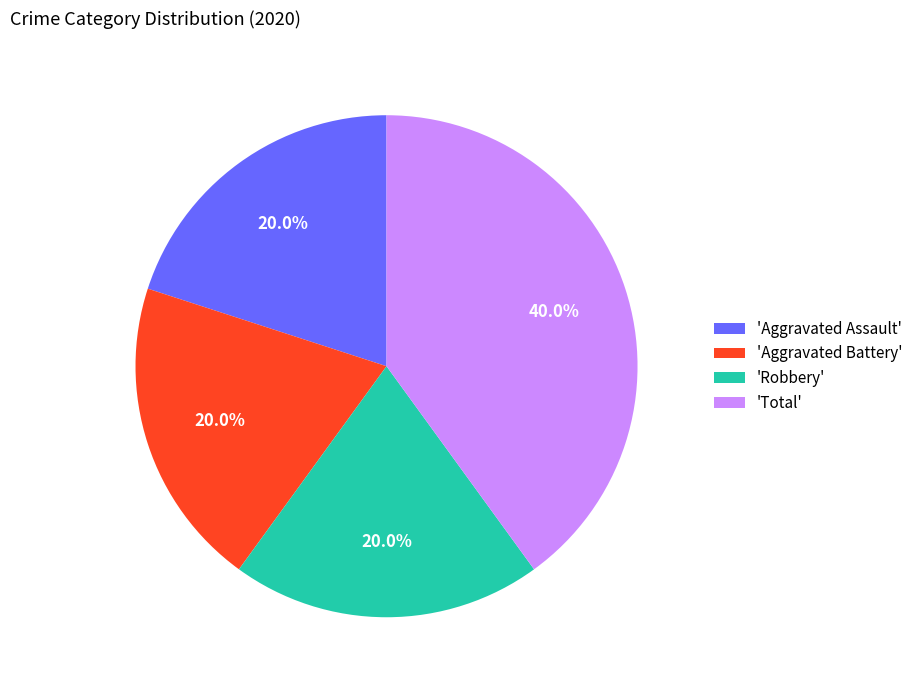

Combined, what portion of the pie is 'Total' and 'Robbery'?

60.0%